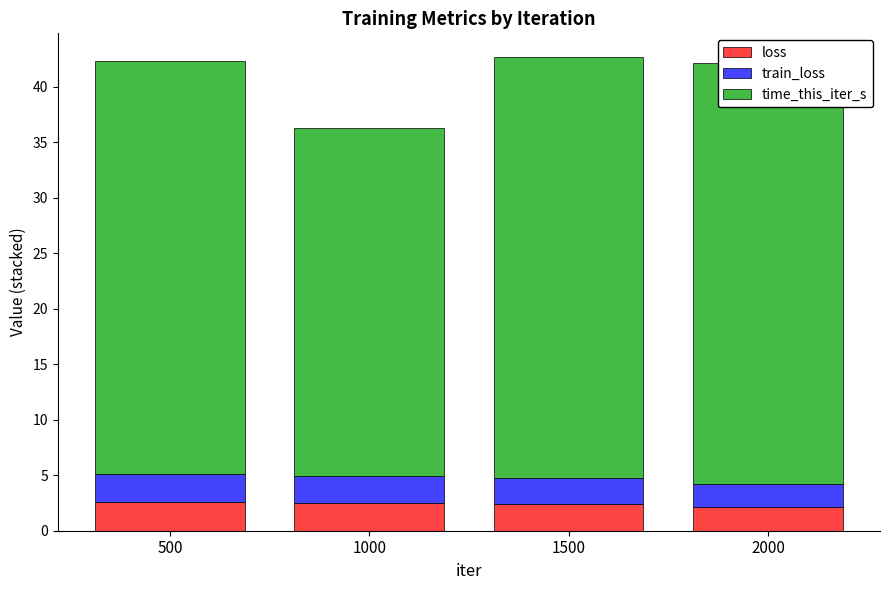

What are all the series names shown in the legend?

loss, train_loss, time_this_iter_s